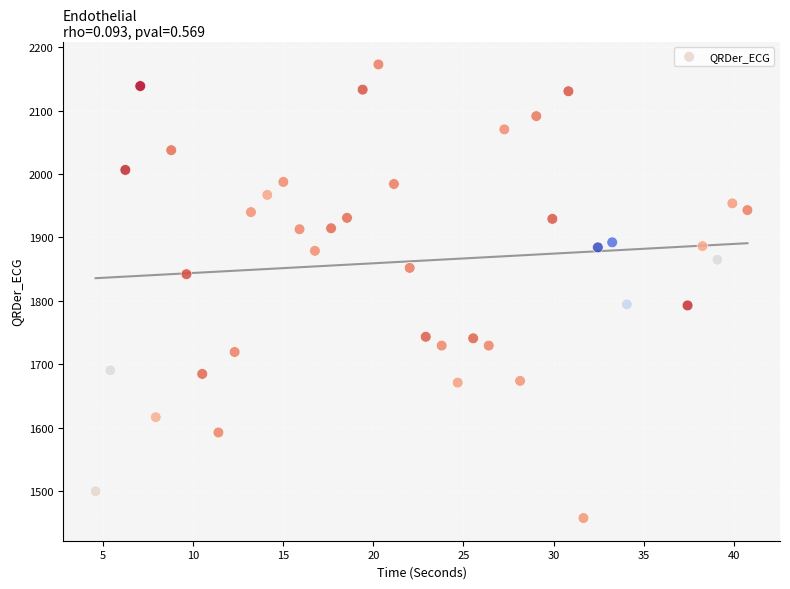

What is the range of Y values (max minus min)?

714.9